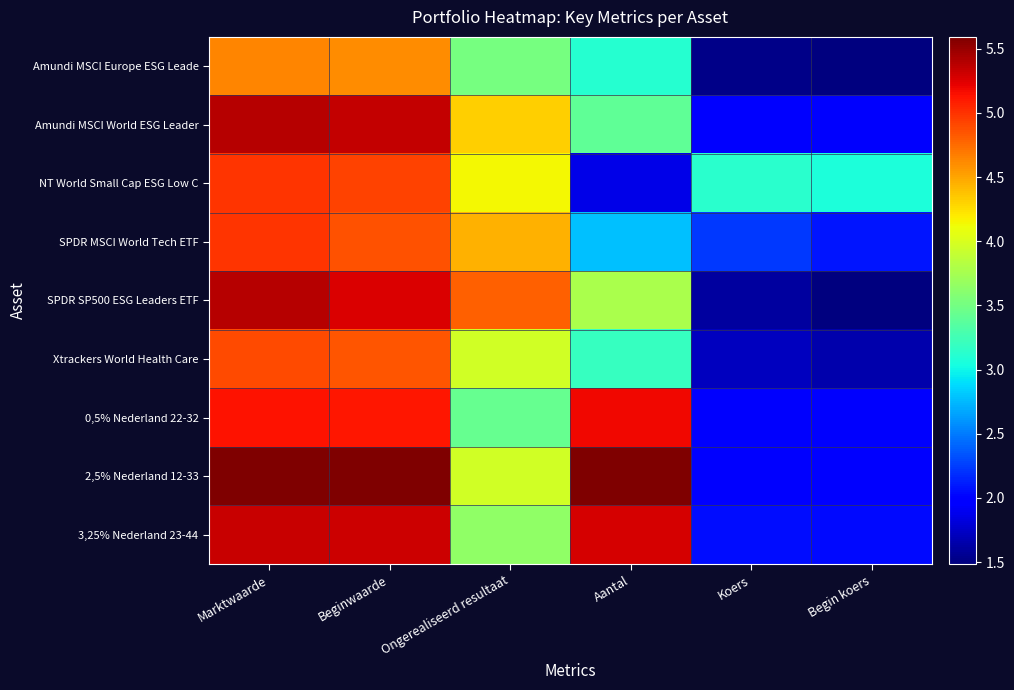

What is the maximum value shown in the chart?

5.6